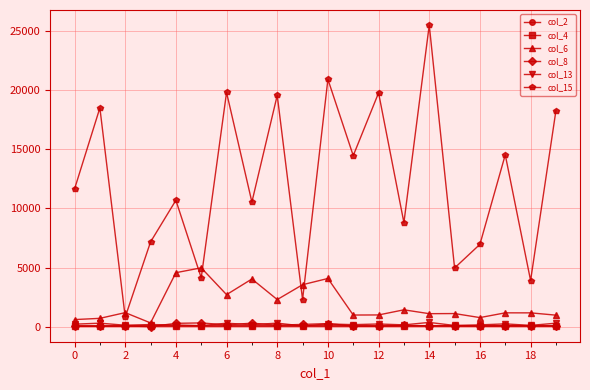

Which series has the widest spread of values?

col_15